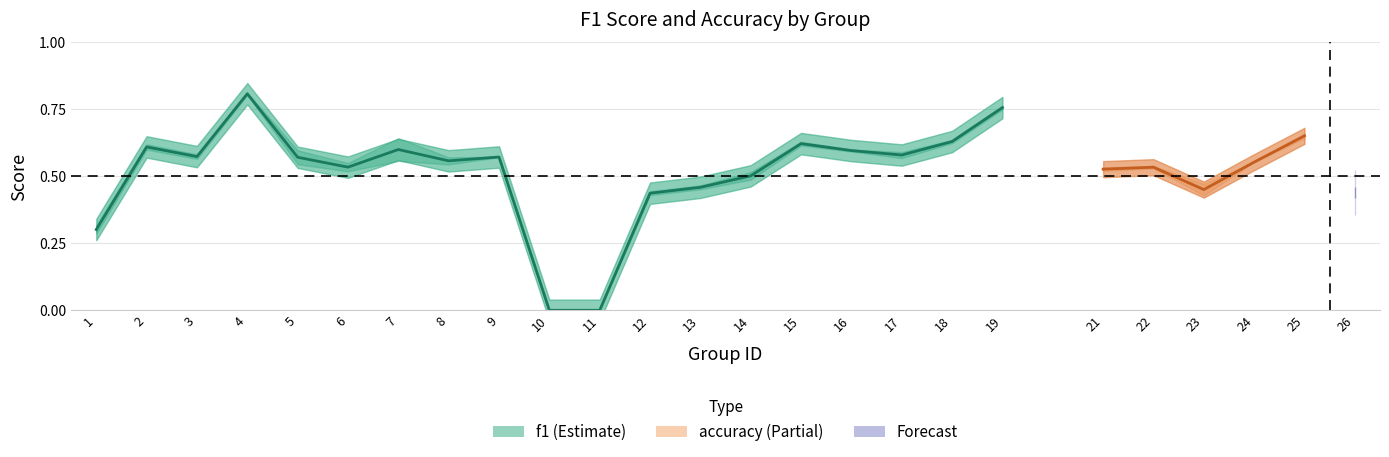

At which category is the sum across all series the highest?

4